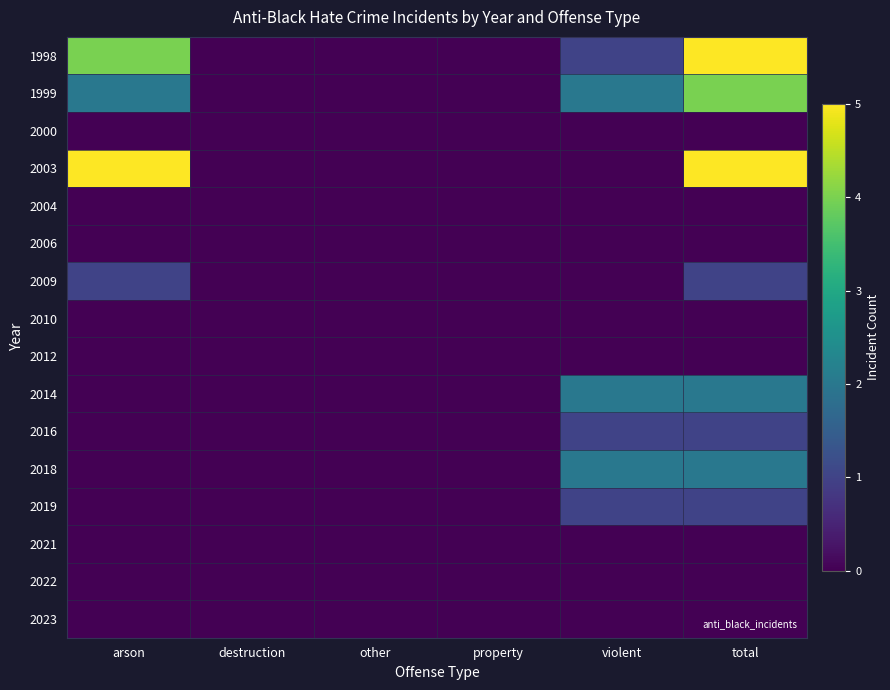

Which category has the highest value across all series?

total